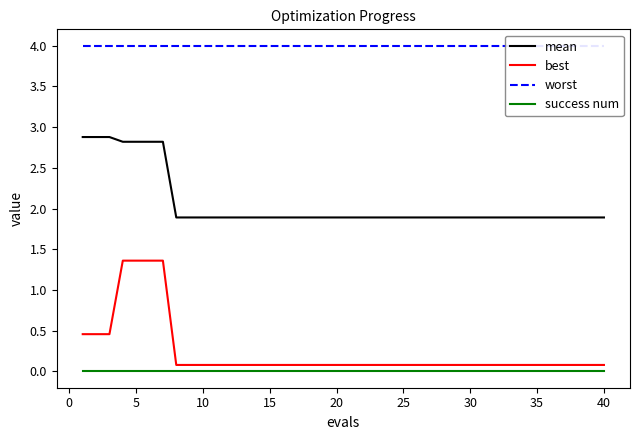

What is the minimum value for mean?

1.9